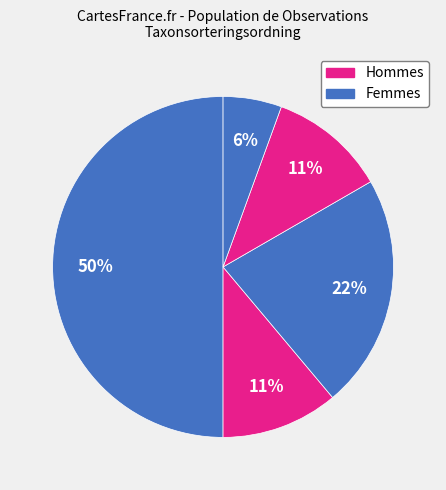

How many segments does this pie chart have?

5